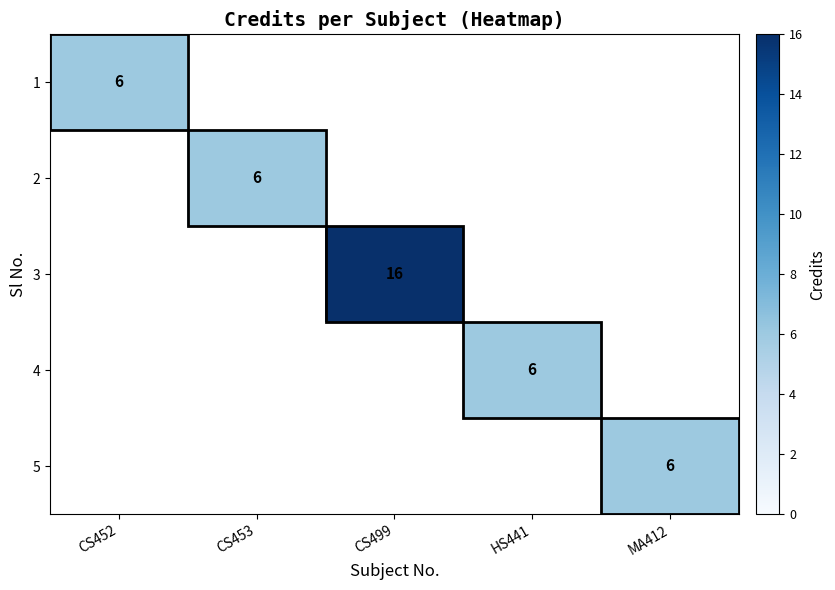

The 5 series shows 6 at MA412. True or false?

True